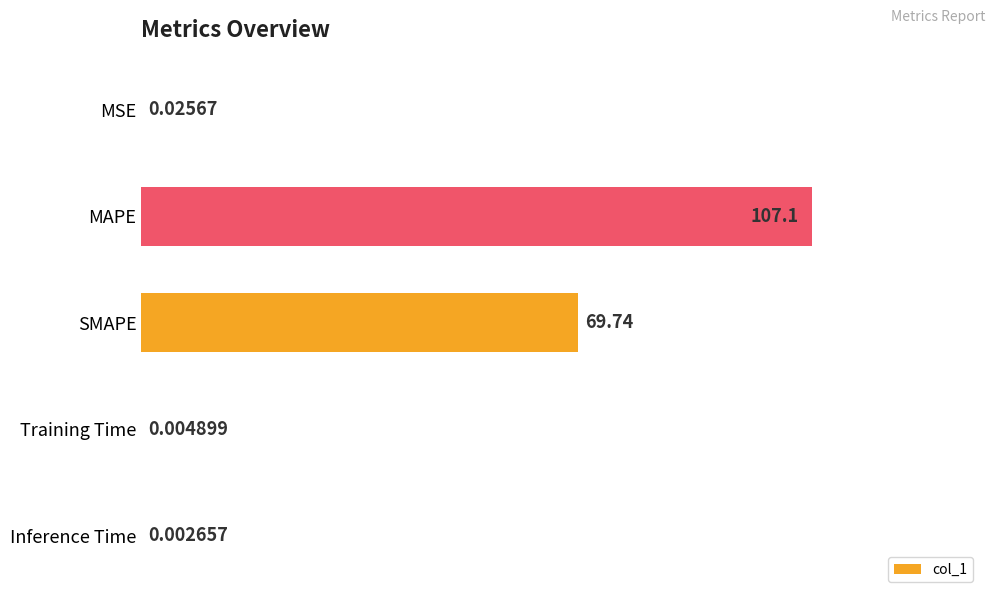

Which label corresponds to the largest value in the chart?

MAPE